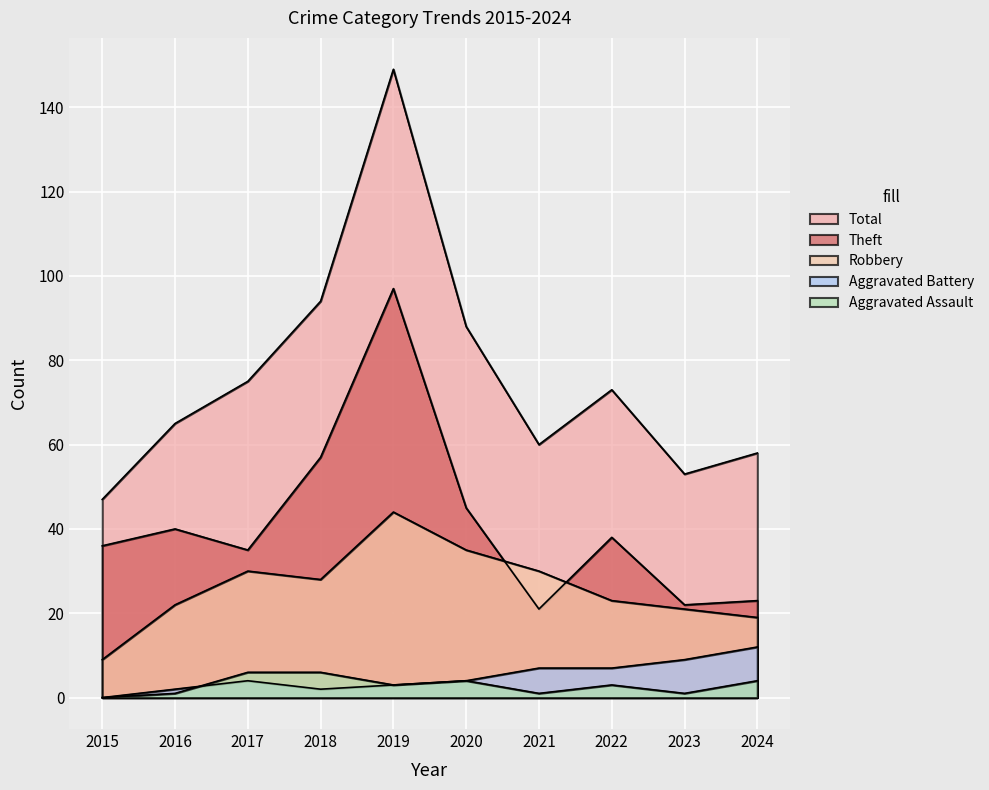

What is the total value across all series at 2020?

176